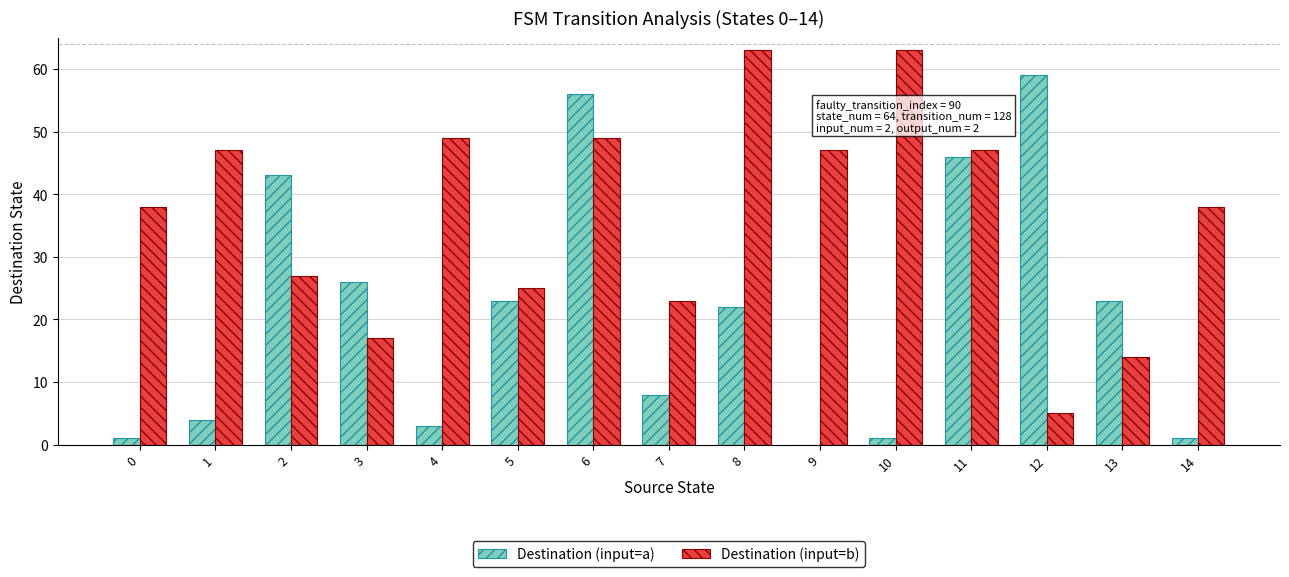

Does the chart contain stacked bars?

No